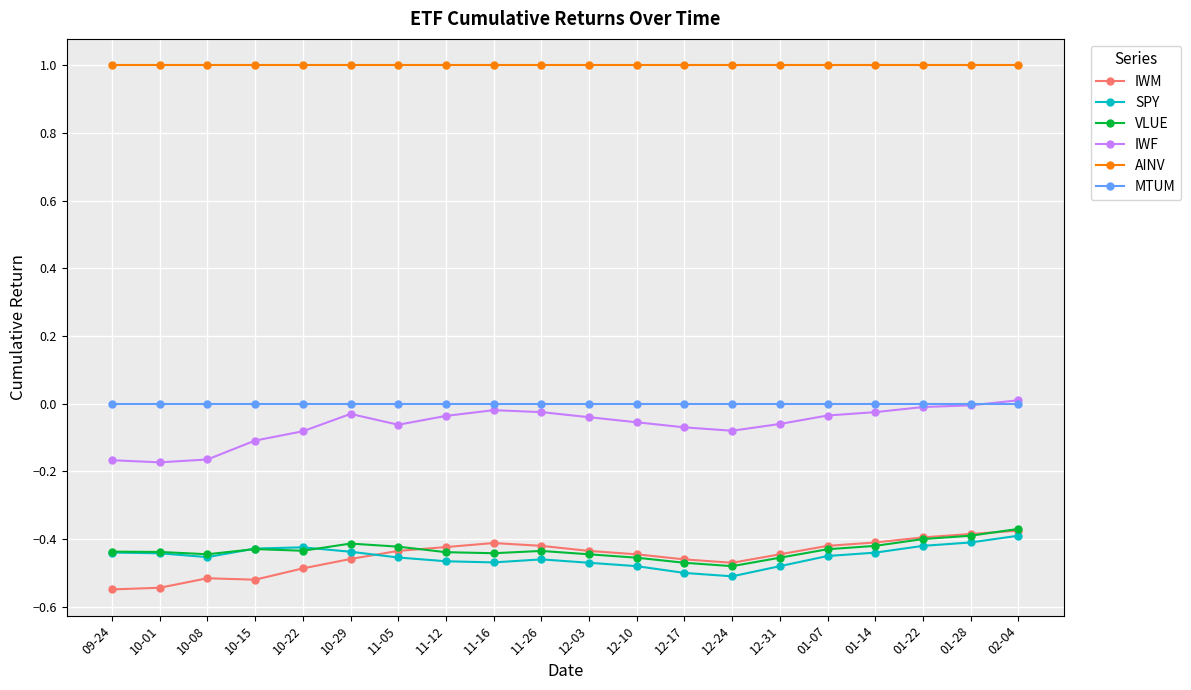

The value of AINV at 01-28 is 1.0. True or false?

True